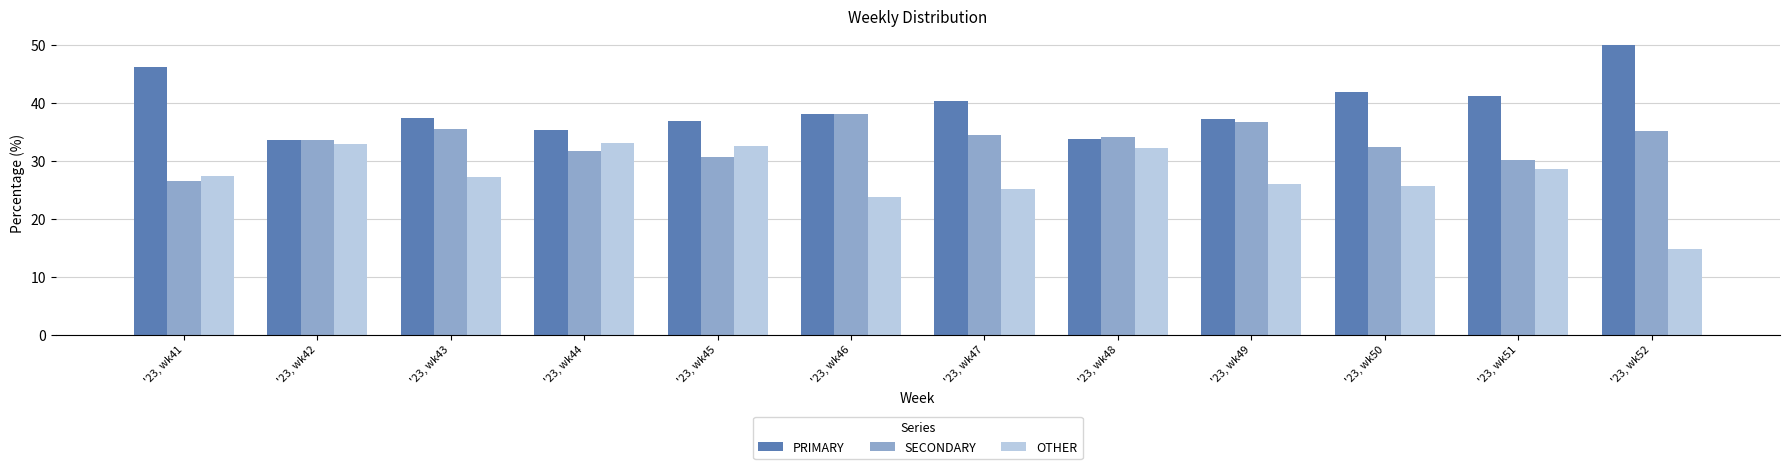

Does the chart contain any negative values?

No